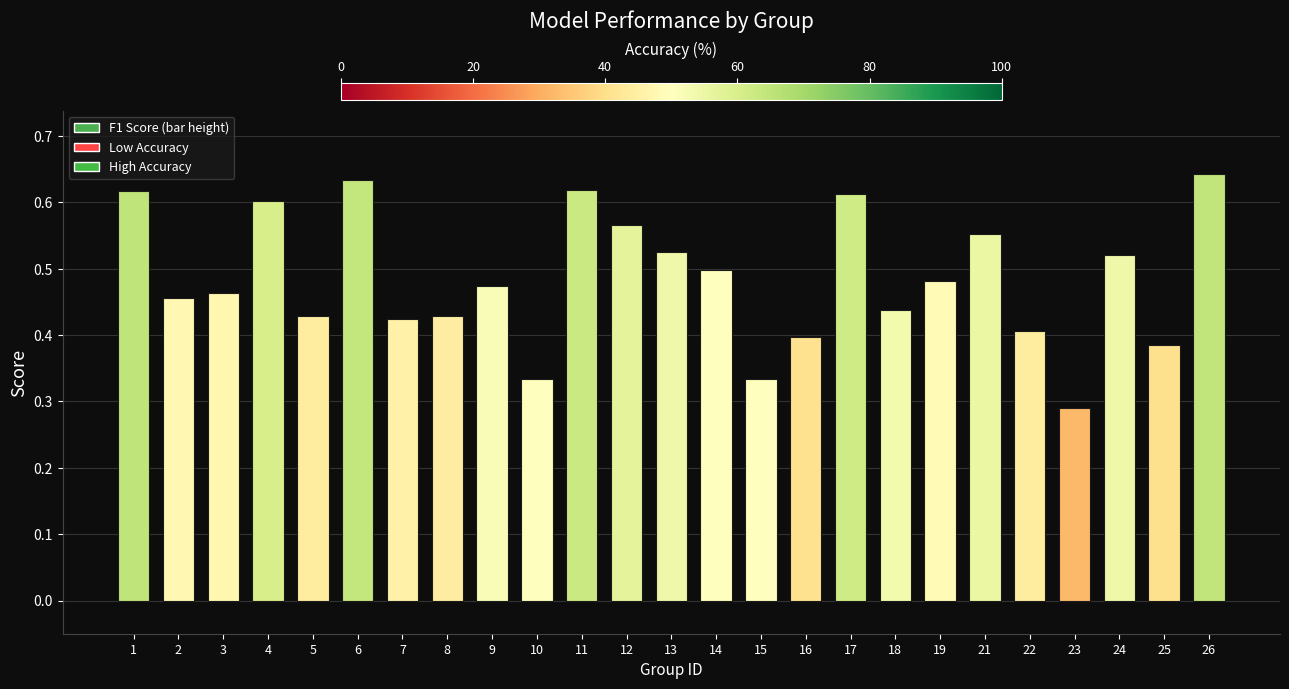

At which category does the chart reach its peak across all series?

26